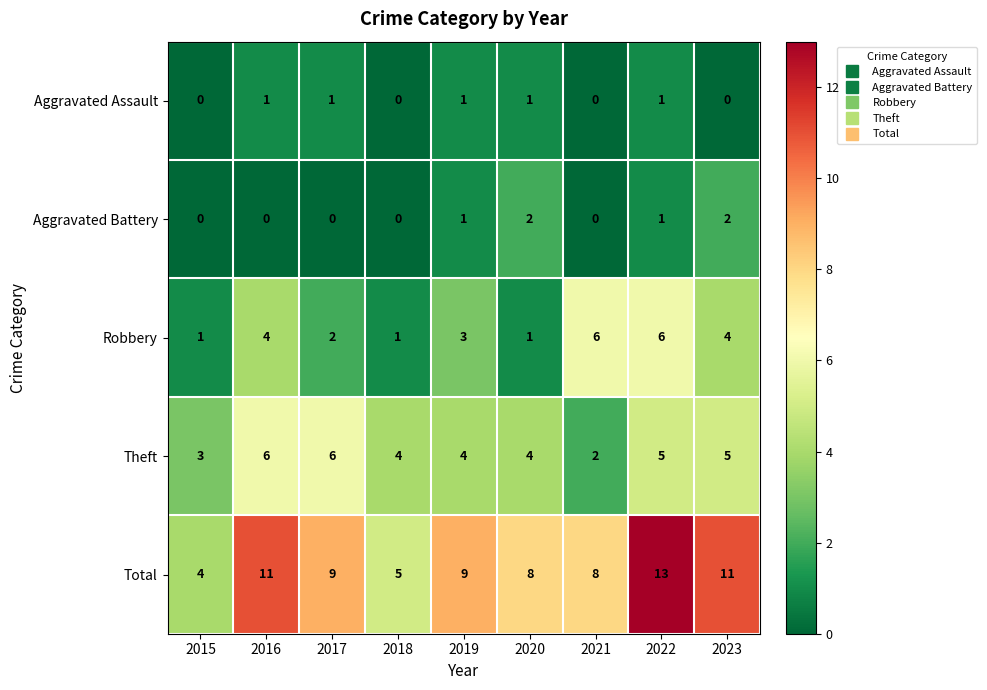

Where is Robbery nearest to the value 3?

2019